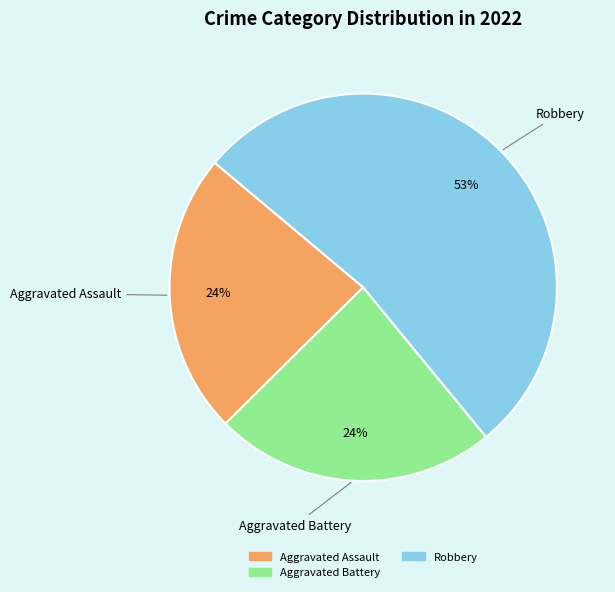

To the nearest percent, what is the average slice percentage?

33%